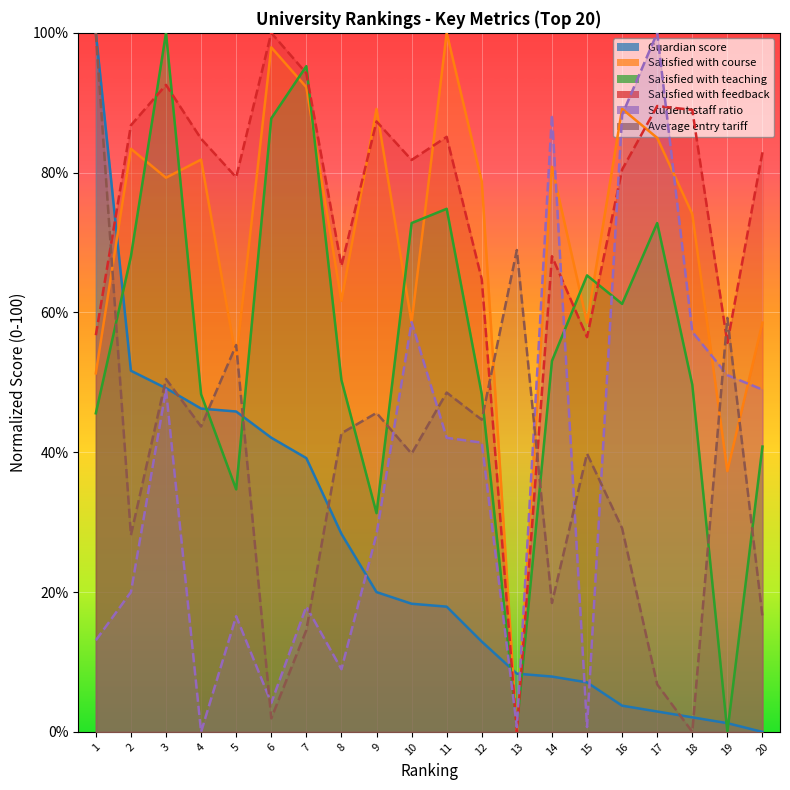

How many times do Satisfied with course and Satisfied with feedback cross each other?

4